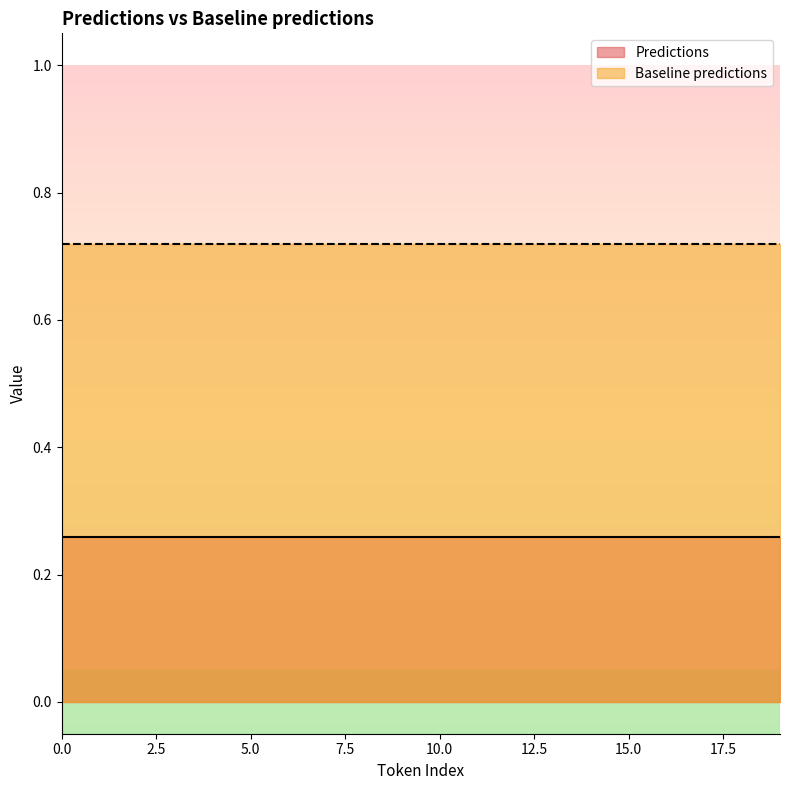

True or false: Predictions and Baseline predictions intersect in this chart.

False